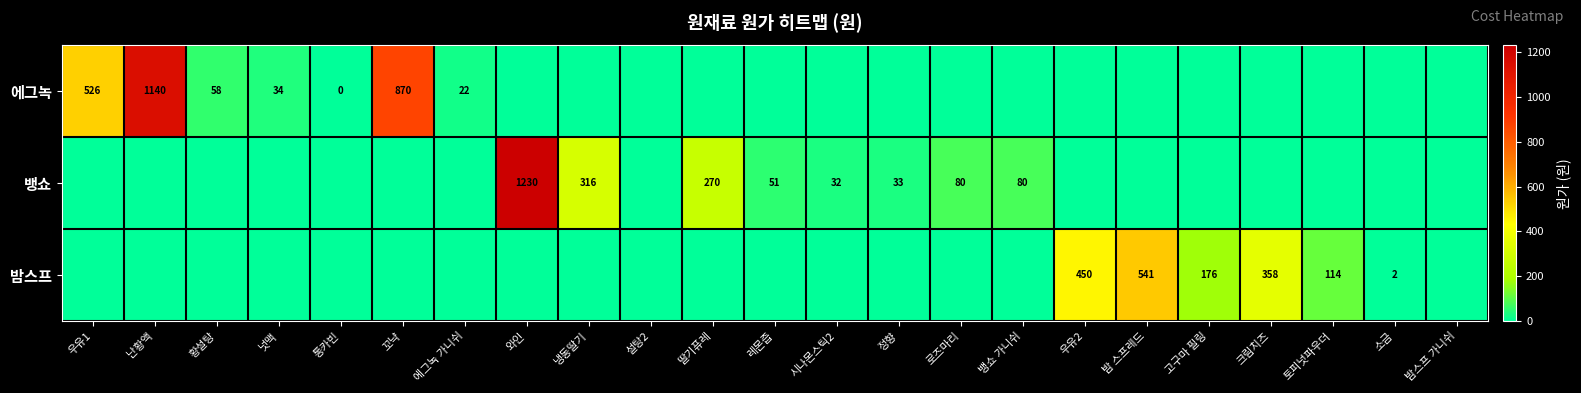

At which category is the sum across all series the highest?

와인